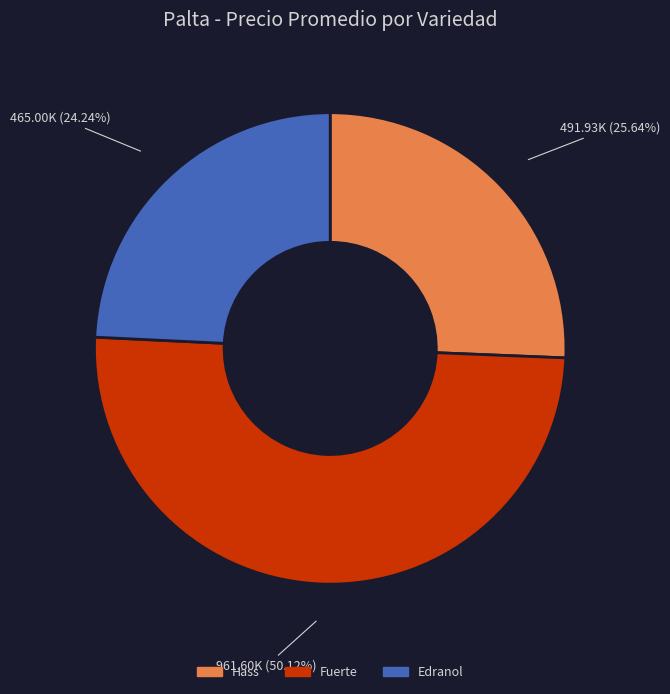

Approximately how many times larger is the value at Hass compared to Fuerte?

0.5